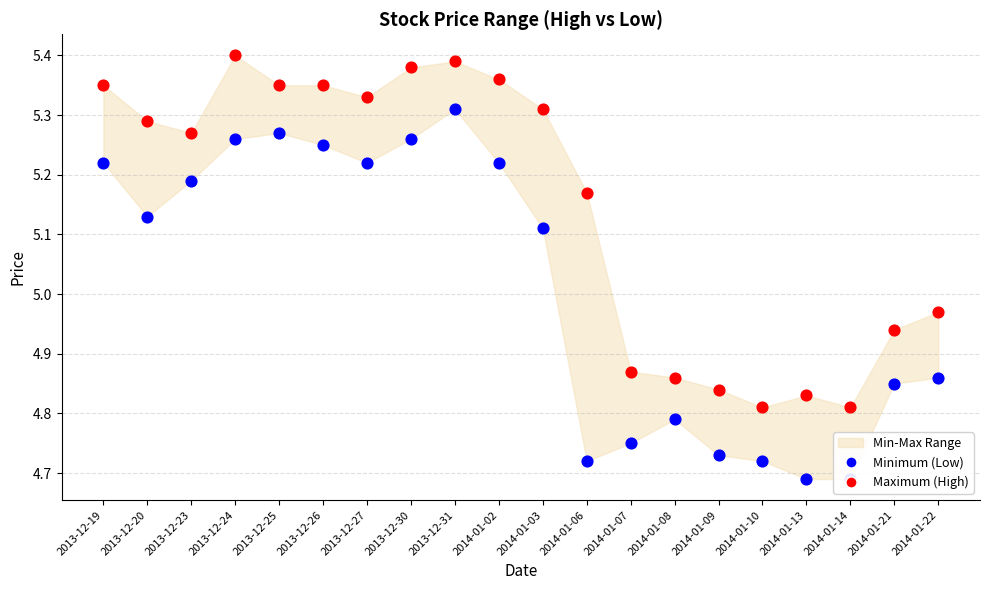

What is the total value across all series at 2013-12-25?

10.6